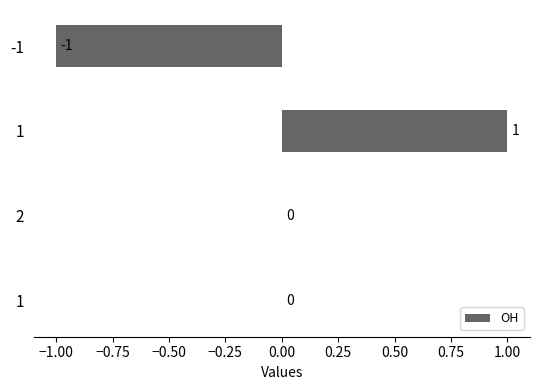

Count the number of categories in the chart.

4